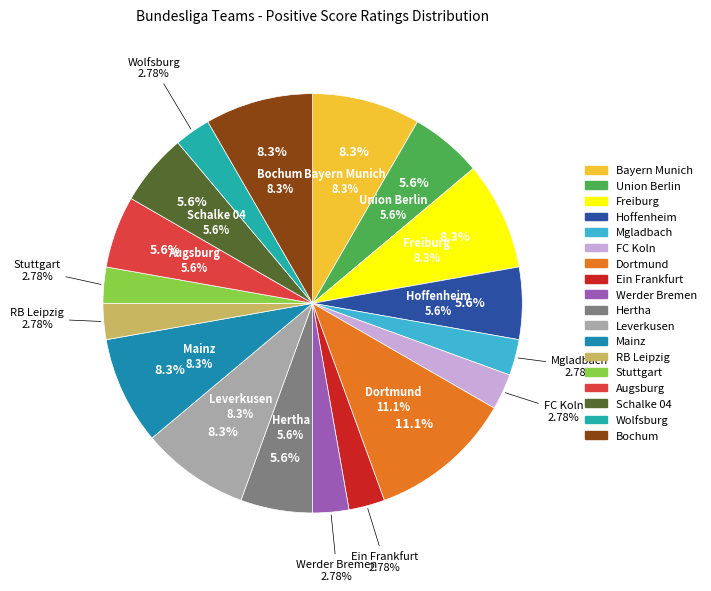

To the nearest percent, what is the average slice percentage?

6%